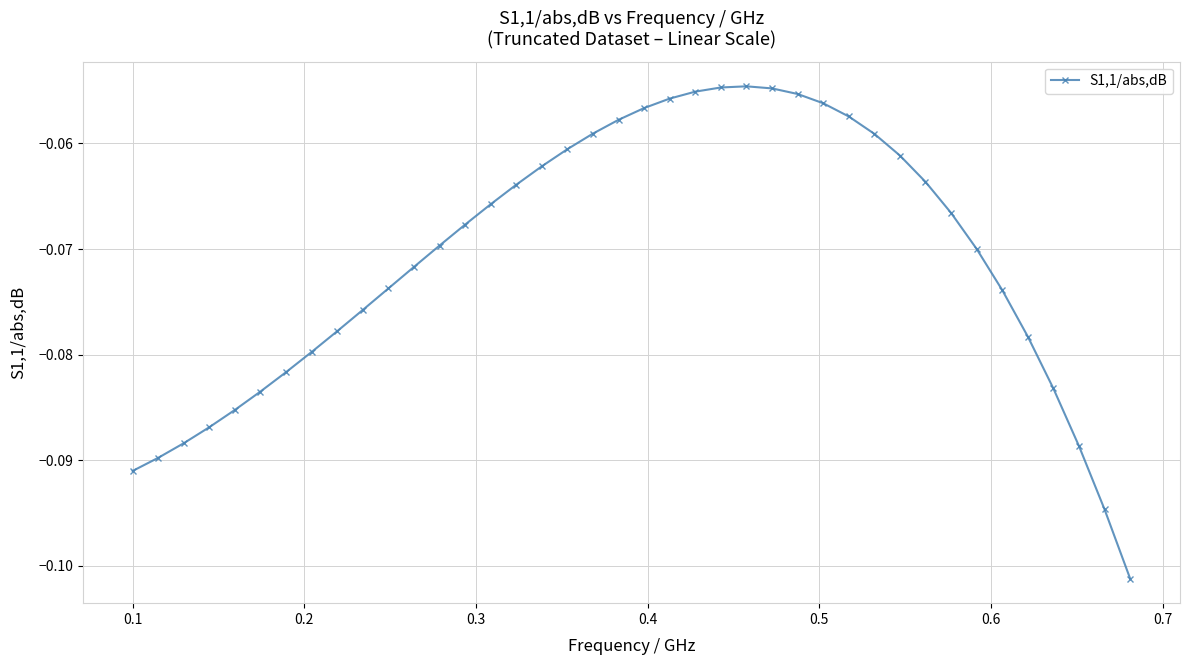

How many data points does each series have?

40